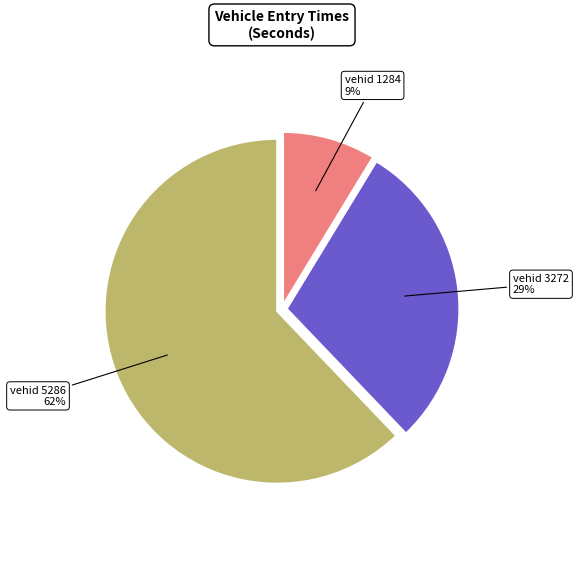

Does any single category account for the majority?

Yes